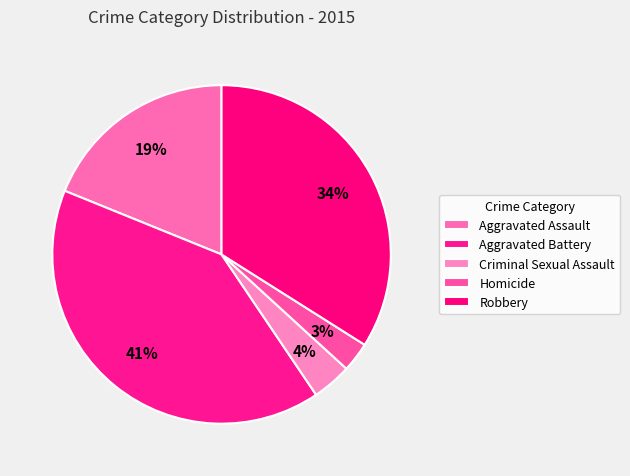

What percentage is the Aggravated Assault slice, to the nearest percent?

19%